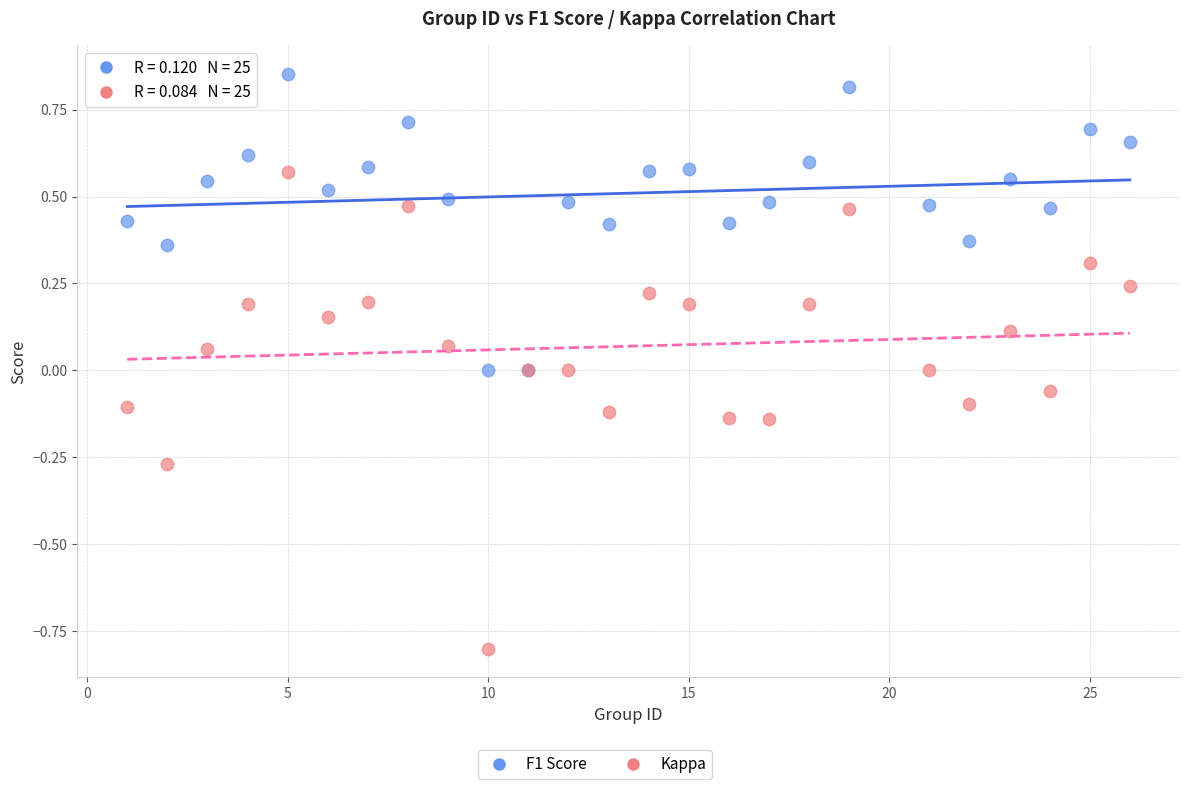

Which series has the widest spread of Y values?

Kappa